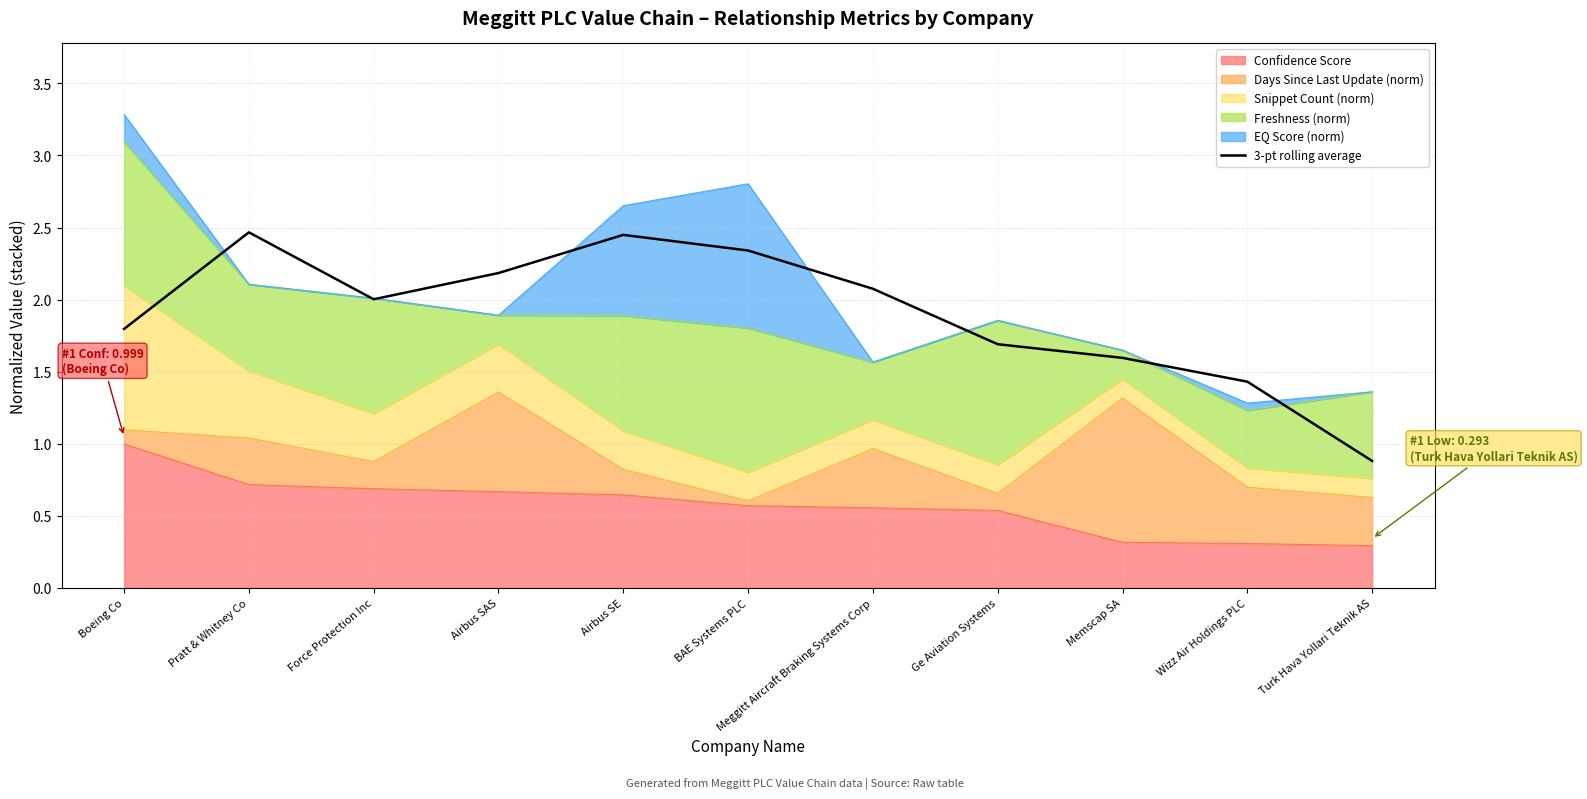

What is the sum of all values?

20.9